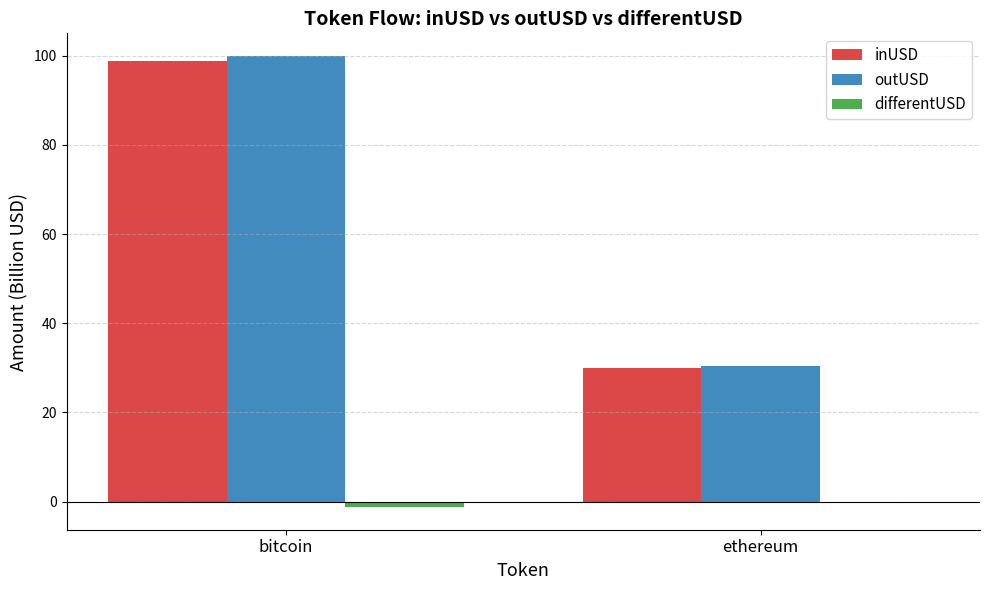

True or false: outUSD has a value of 64.2 at bitcoin.

False